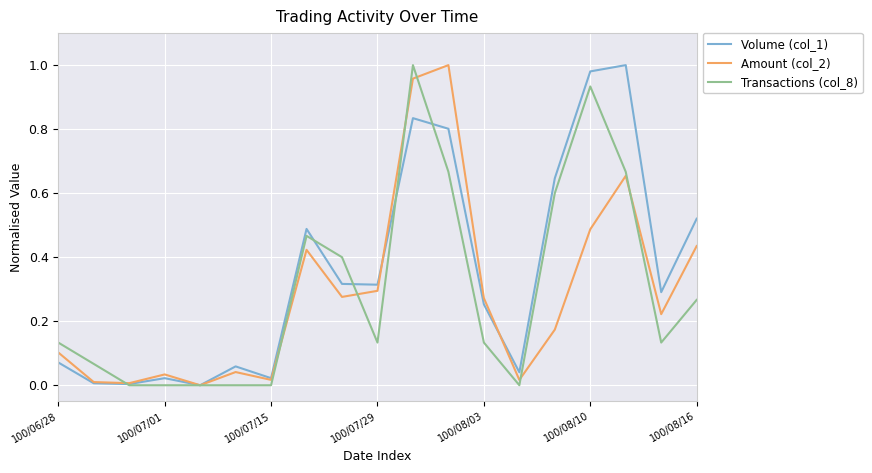

Does the chart have visible grid lines?

Yes